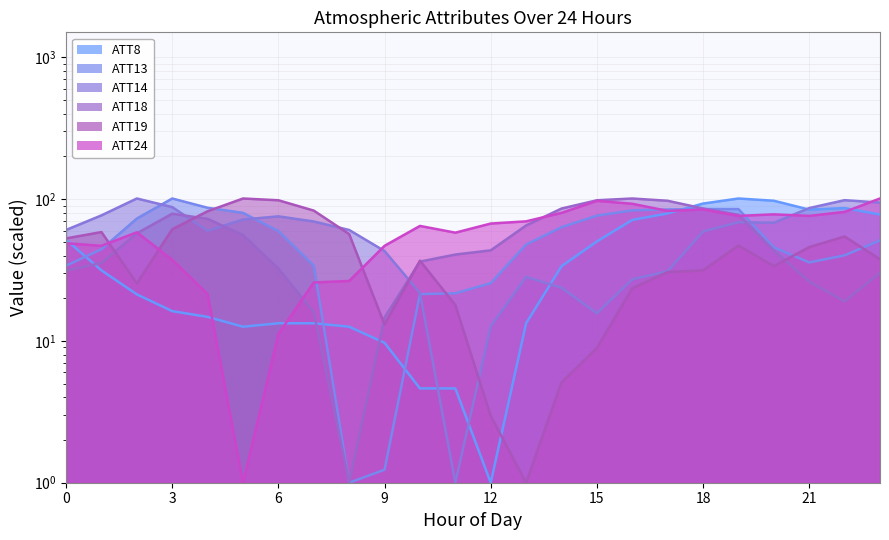

What is the difference between the highest and lowest values at 20?

63.7